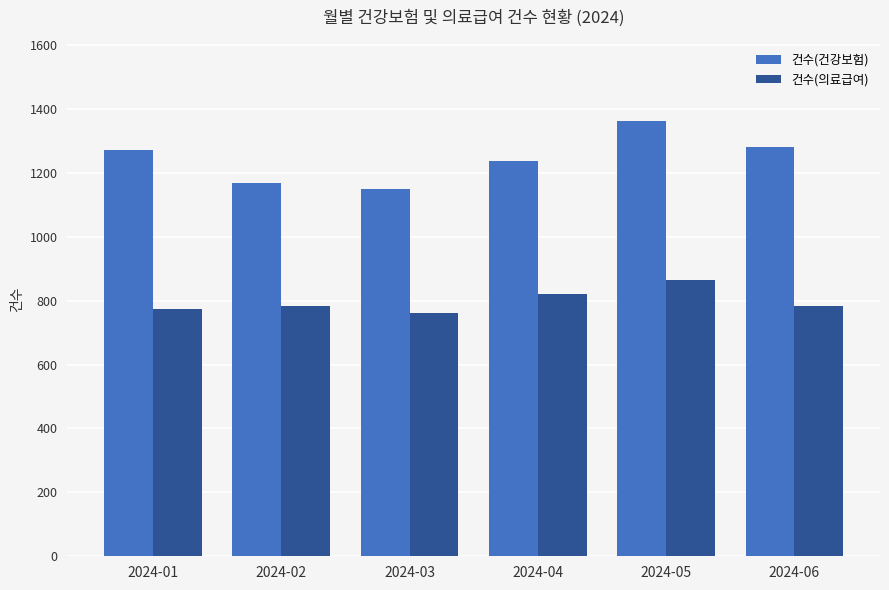

How many values in the 건수(건강보험) series are below 1271?

3